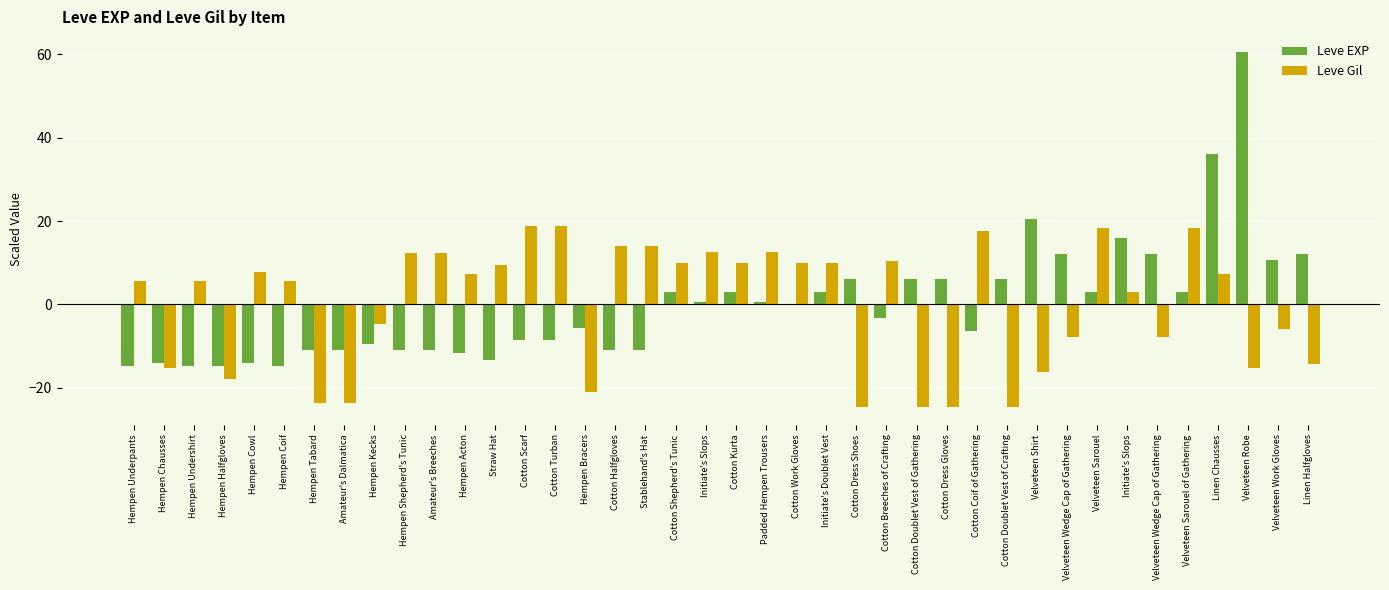

Reading left to right, what are all the values shown in this chart?

Leve EXP: -14.8	-14.0	-14.8	-14.8	-14.0	-14.8	-10.9	-10.9	-9.4	-10.9	-10.9	-11.7	-13.2	-8.6	-8.6	-5.6	-10.9	-10.9	2.9	0.6	2.9	0.6	-0.2	2.9	6.0	-3.2	6.0	6.0	-6.3	6.0	20.6	12.1	2.9	16.0	12.1	2.9	36.0	60.6	10.6	12.1
Leve Gil: 5.6	-15.3	5.6	-17.9	7.8	5.6	-23.7	-23.7	-4.6	12.2	12.2	7.3	9.6	18.9	18.9	-21.0	14.0	14.0	10.0	12.7	10.0	12.7	10.0	10.0	-24.6	10.4	-24.6	-24.6	17.5	-24.6	-16.2	-7.7	18.4	2.9	-7.7	18.4	7.3	-15.3	-6.0	-14.4